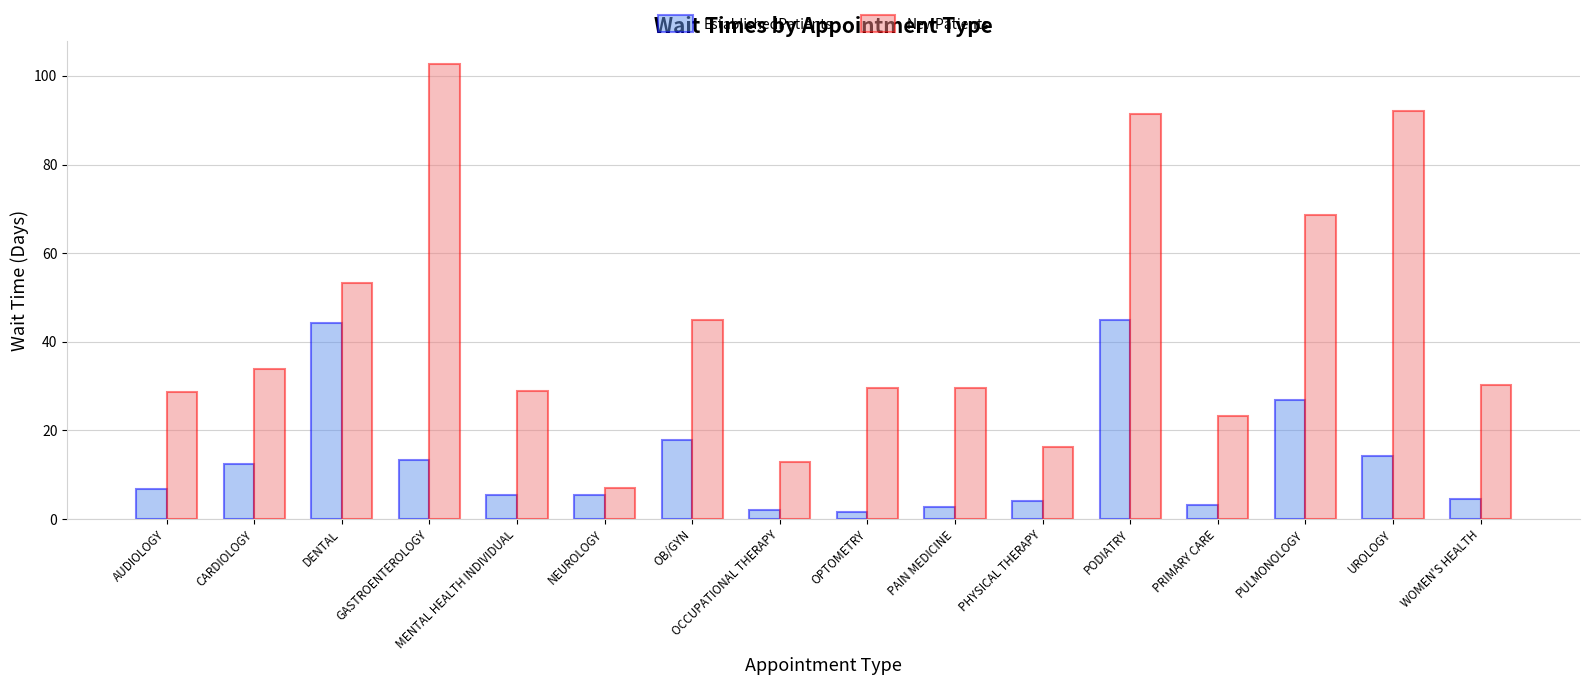

What is the average value of the EstablishedPatients series?

13.1